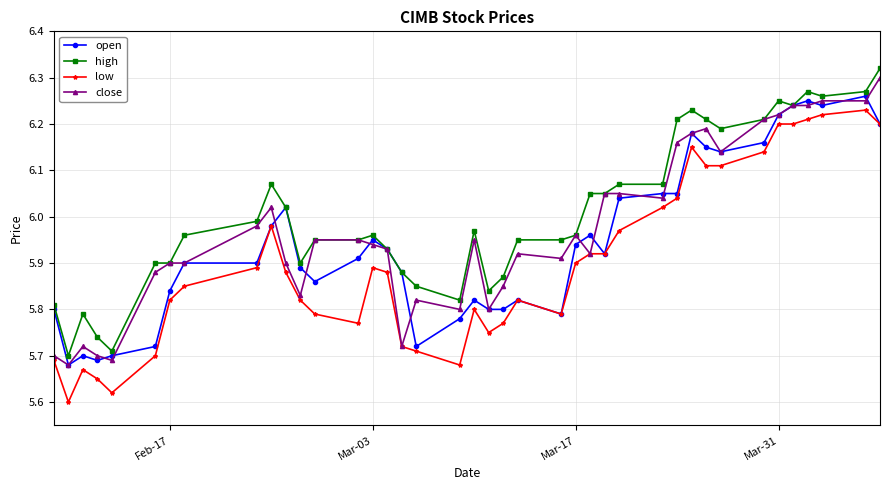

True or false: high and low intersect in this chart.

False